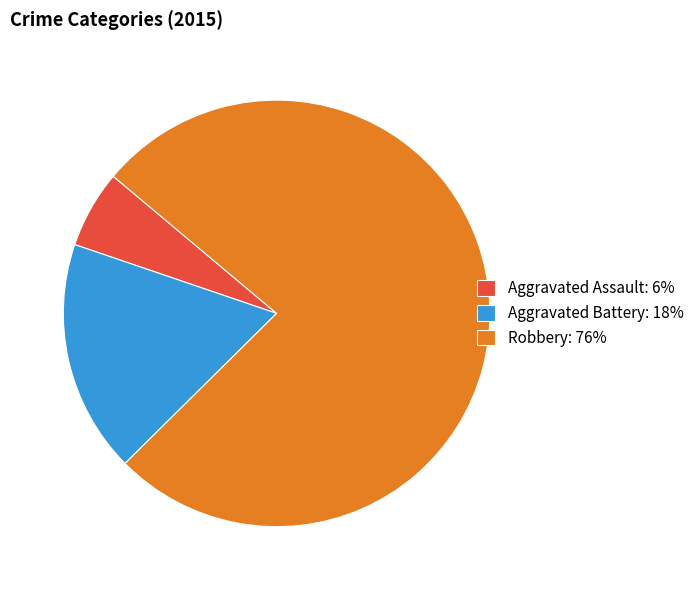

Between Aggravated Assault: 6% and Aggravated Battery: 18%, which is larger?

Aggravated Battery: 18%